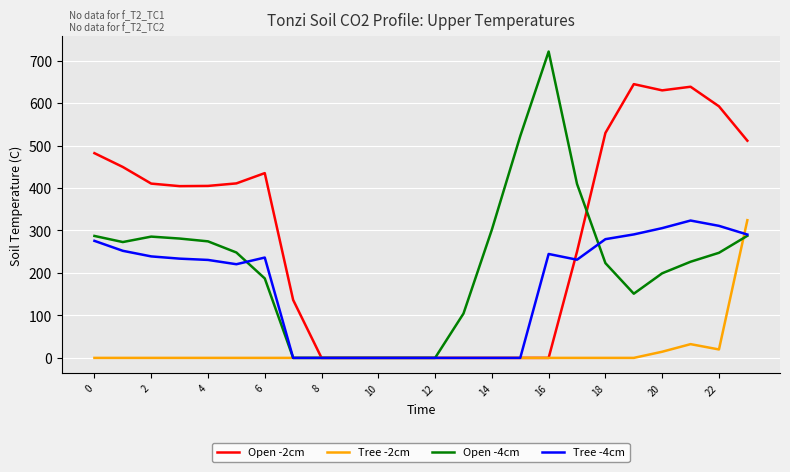

Does the chart have visible grid lines?

Yes